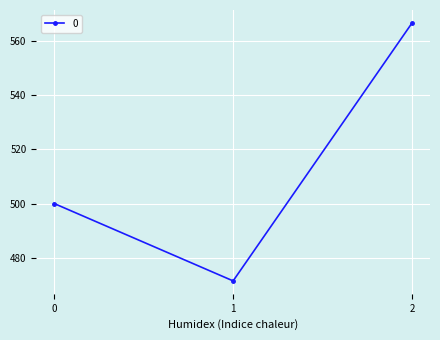

How many series are shown in this chart?

1